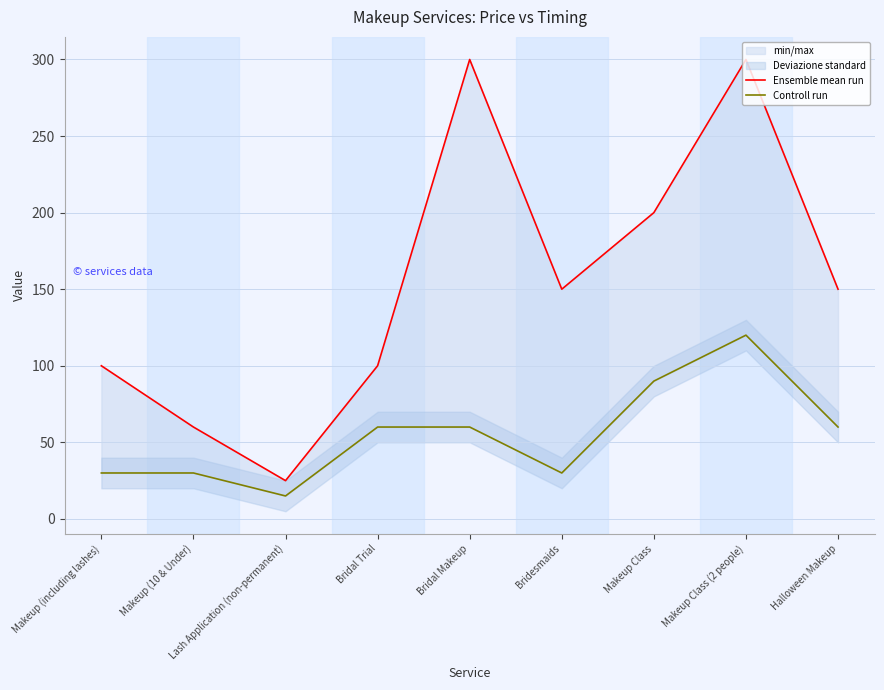

Rank the series by their average value, from highest to lowest.

Ensemble mean run, Controll run